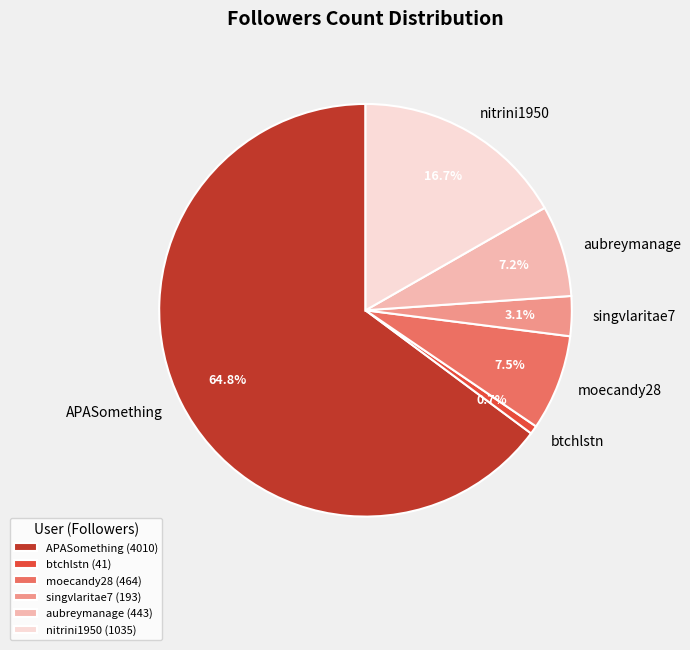

To the nearest percent, what portion does singvlaritae7 represent?

3%